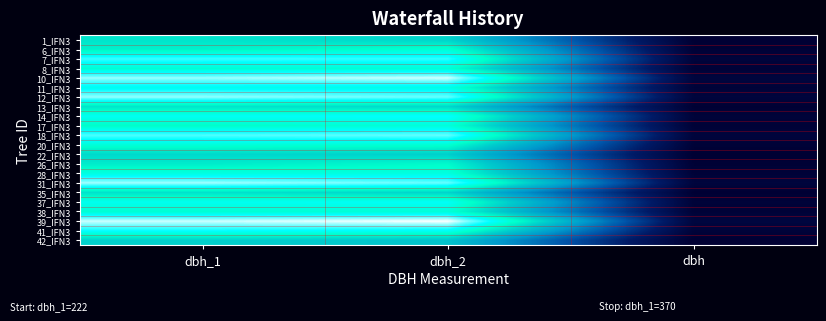

How many series are shown in this chart?

22